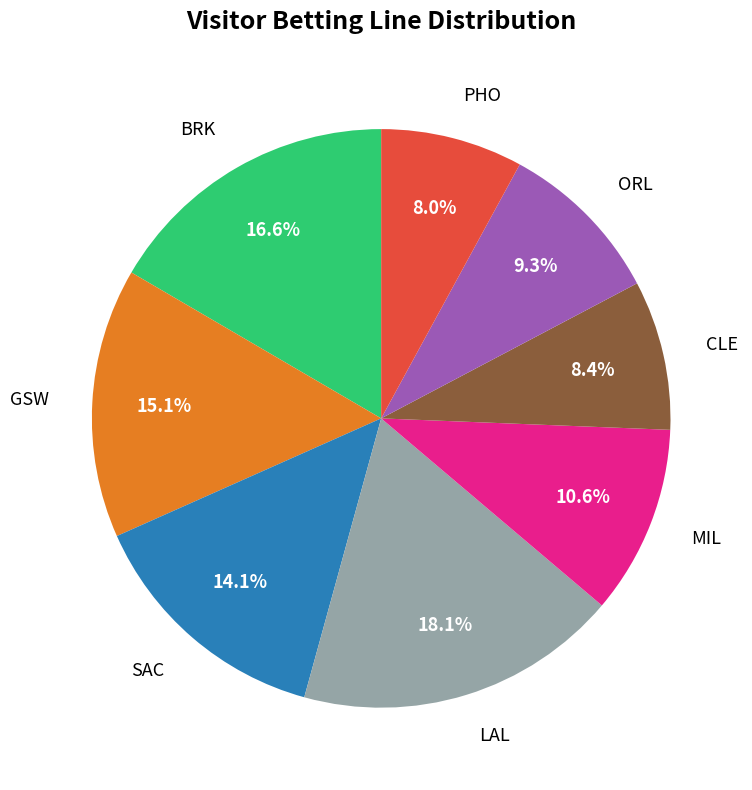

To the nearest percent, what is the difference between the largest and smallest slice percentages?

10%